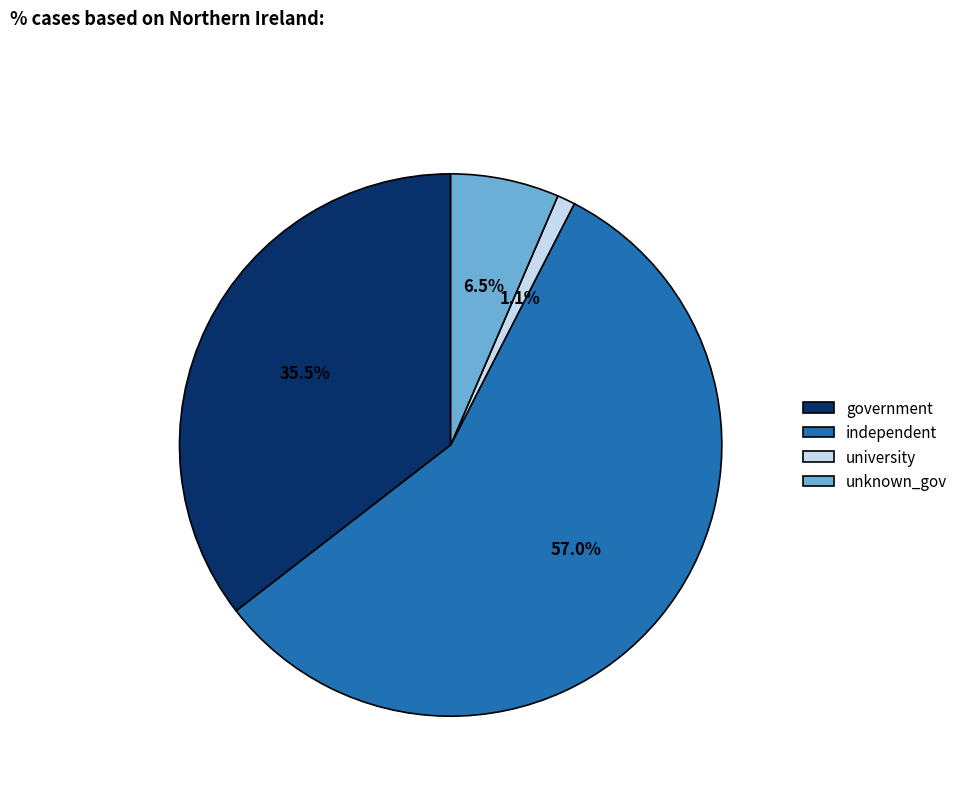

Count the number of slices in the pie.

4